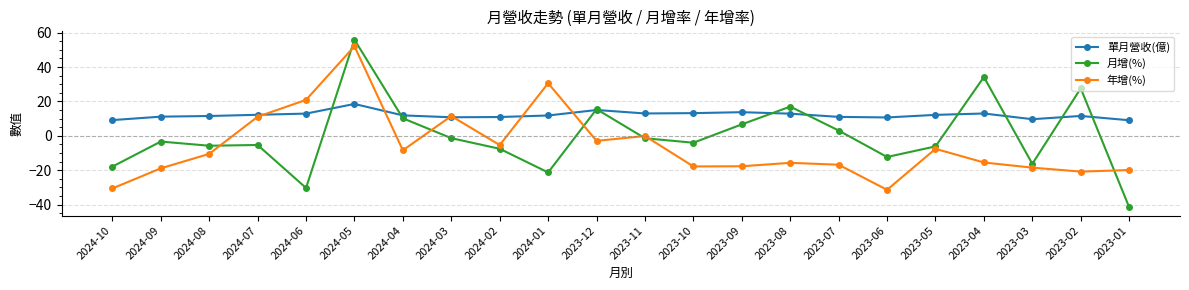

How many data points does each series have?

22